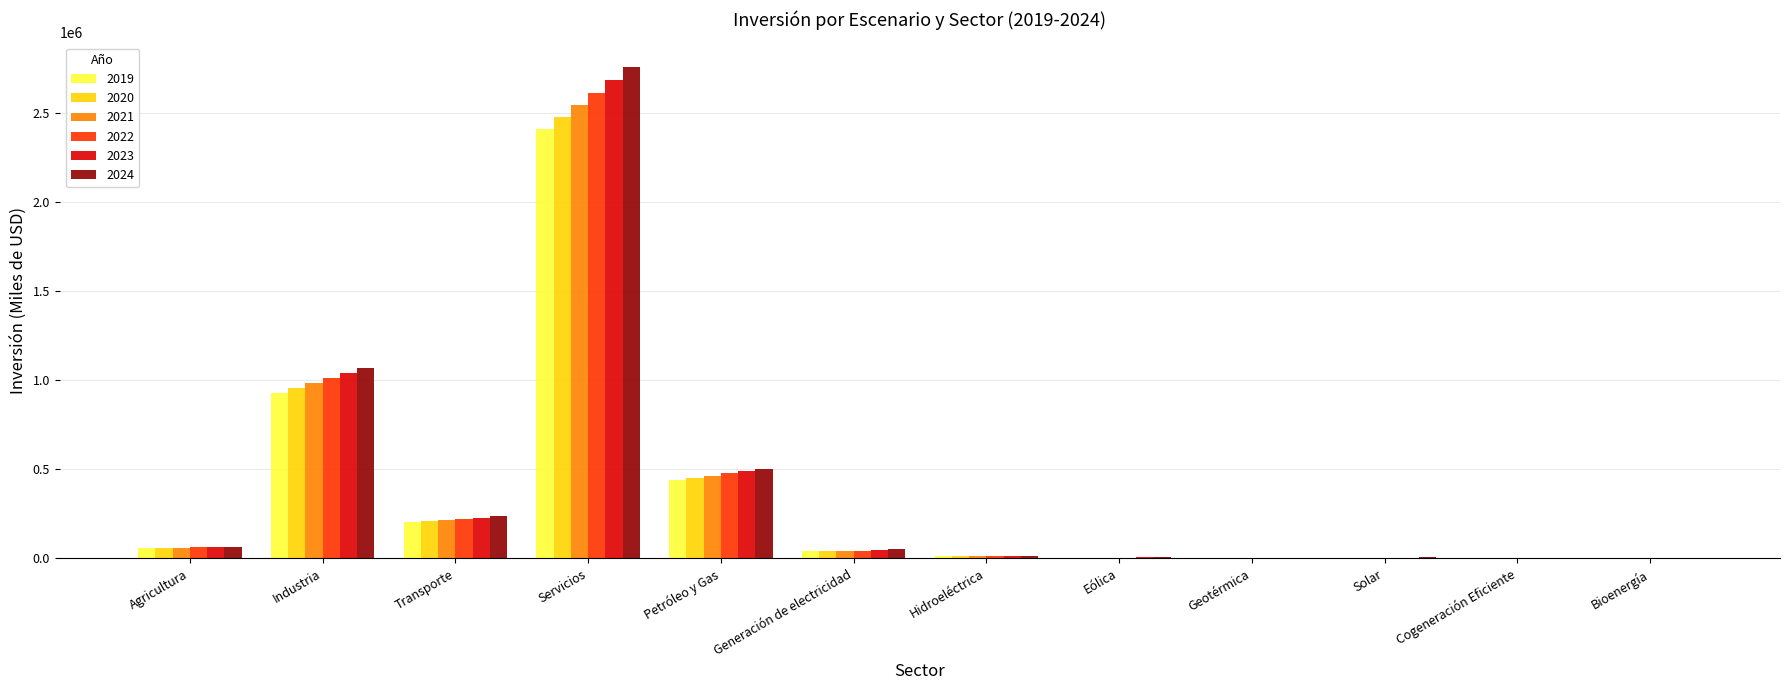

At which category is the sum across all series the highest?

Servicios